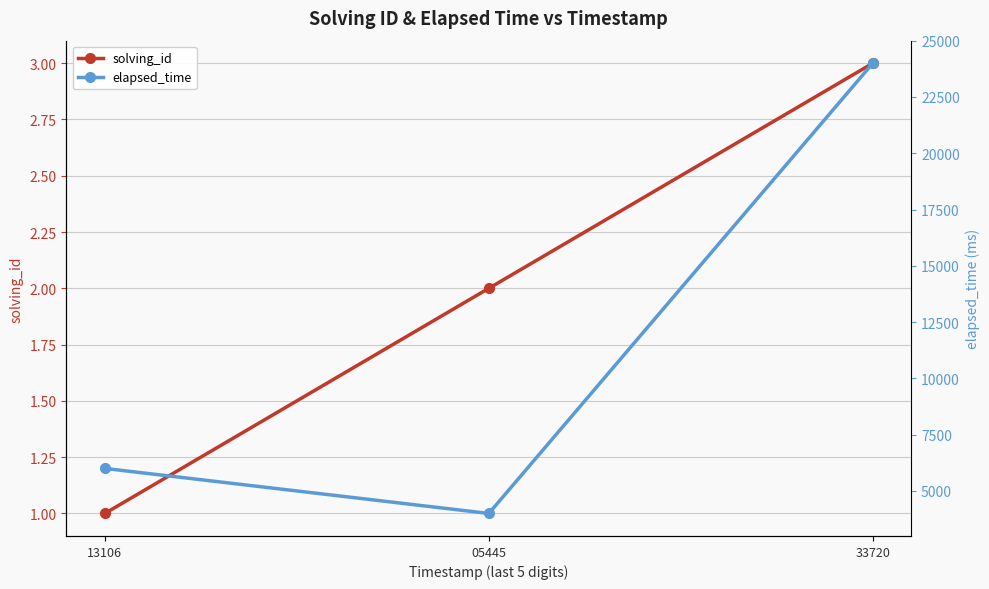

Does the chart display data point markers on the line(s)?

Yes